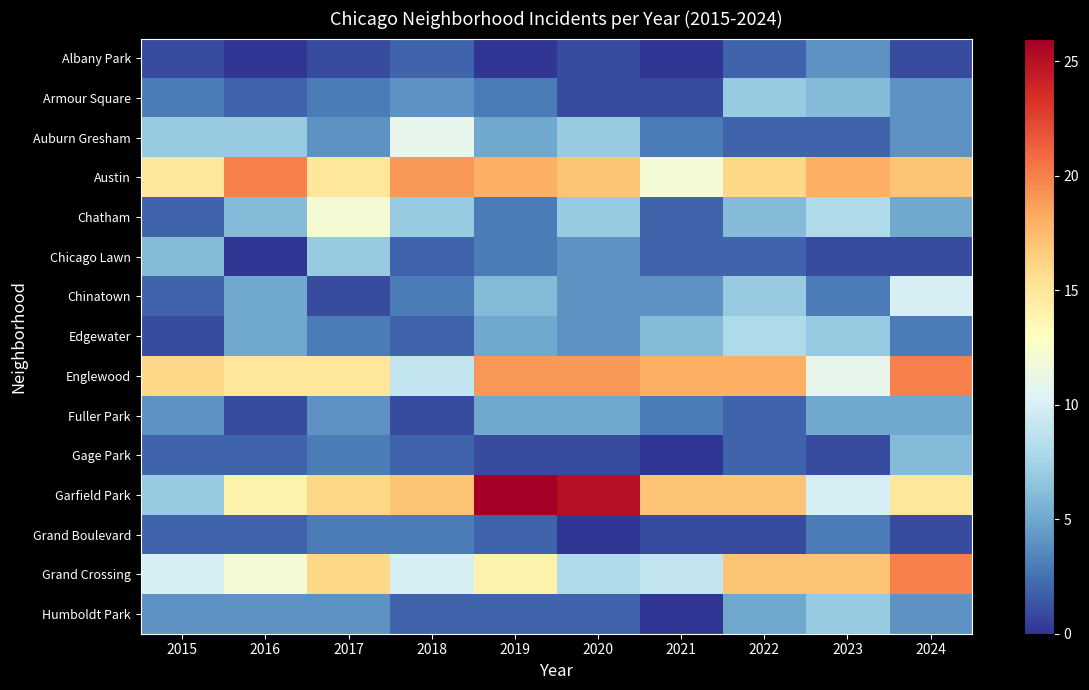

What is the total value across all series at 2024?

116